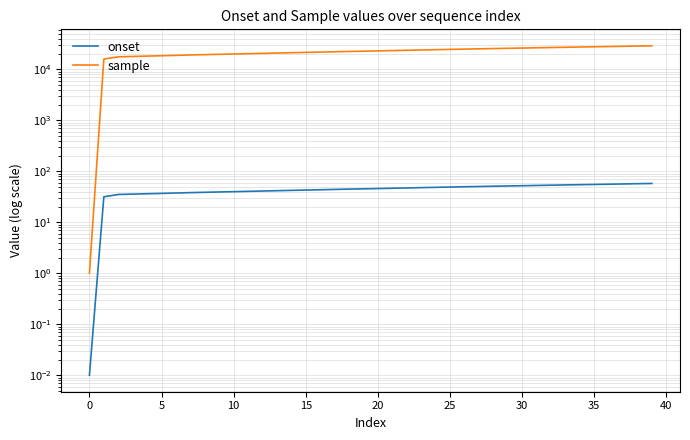

True or false: sample and onset cross at least once.

False